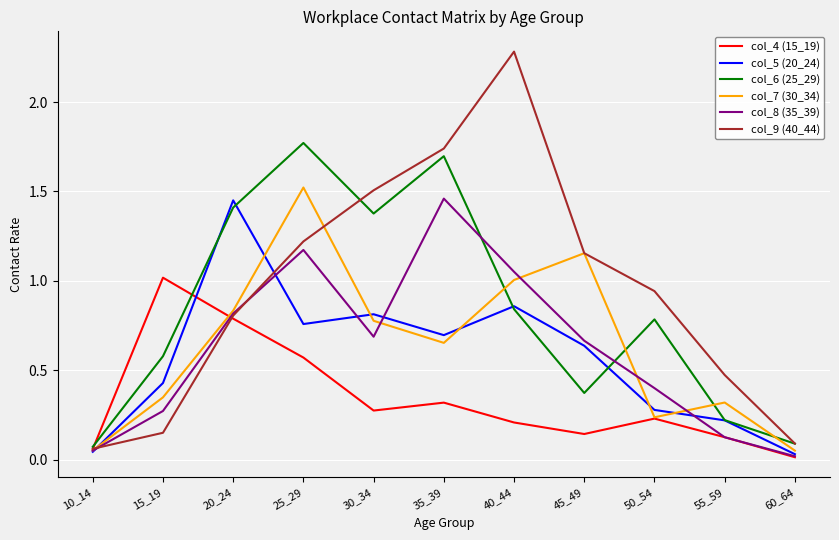

Is it true that col_8 (35_39) equals 1.4 at 20_24?

False